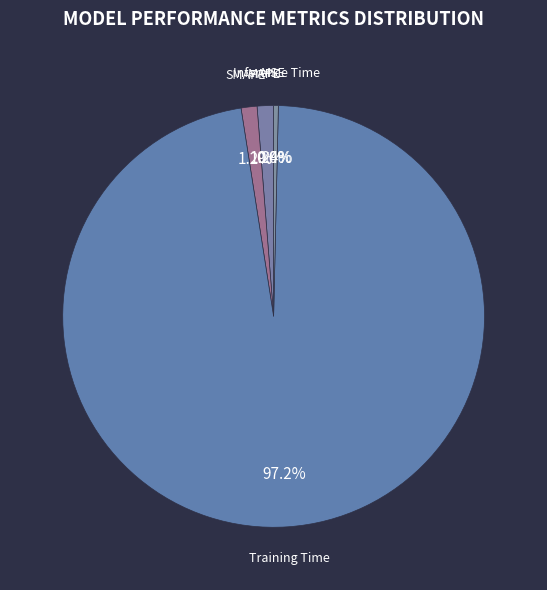

Is it true that SMAPE is 11% of the pie?

False